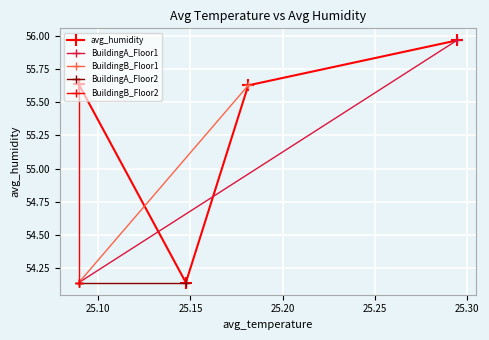

Does the chart display data point markers on the line(s)?

Yes